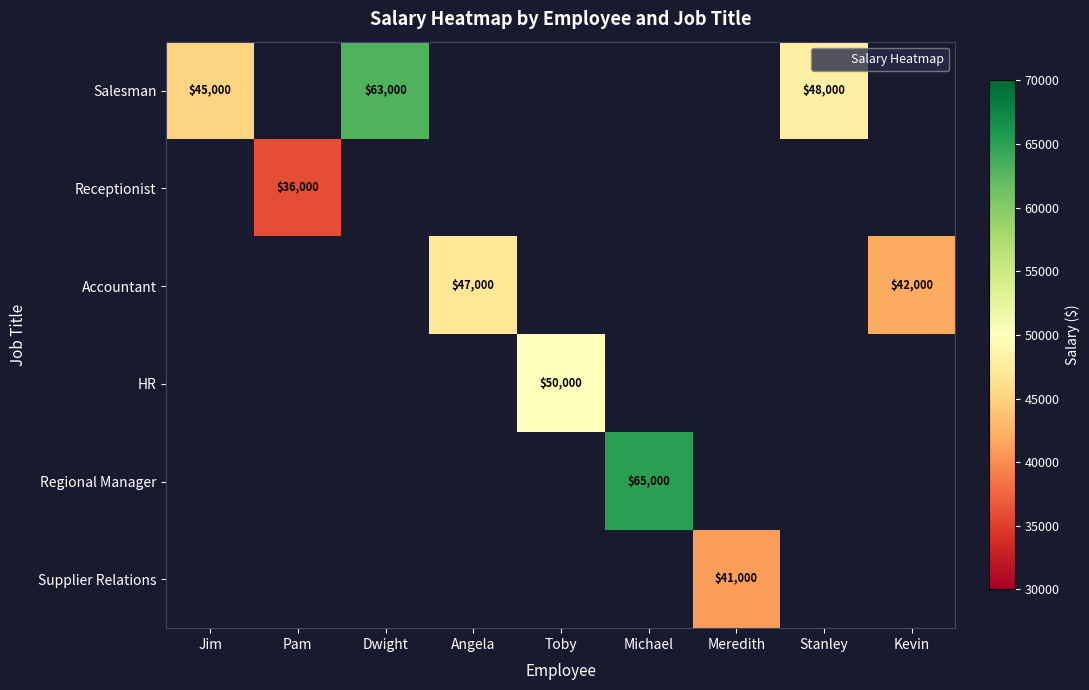

Between Pam and Michael, which is larger?

Michael